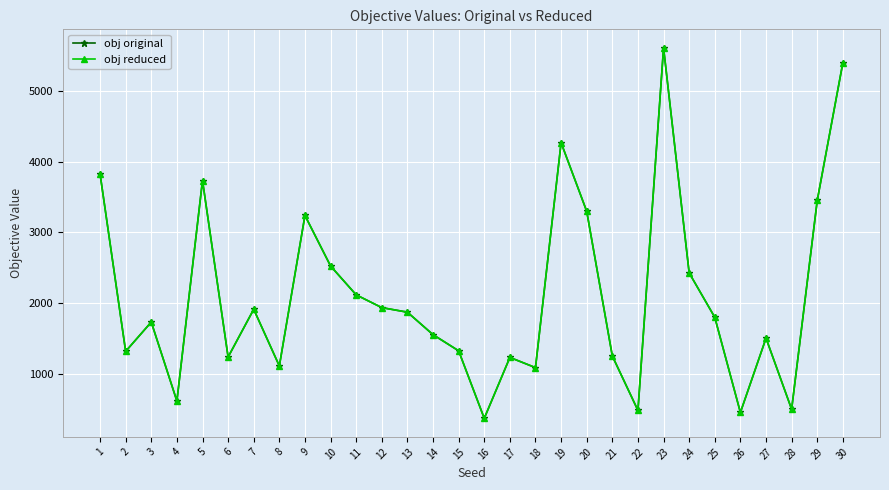

What is the minimum value for obj reduced?

368.0